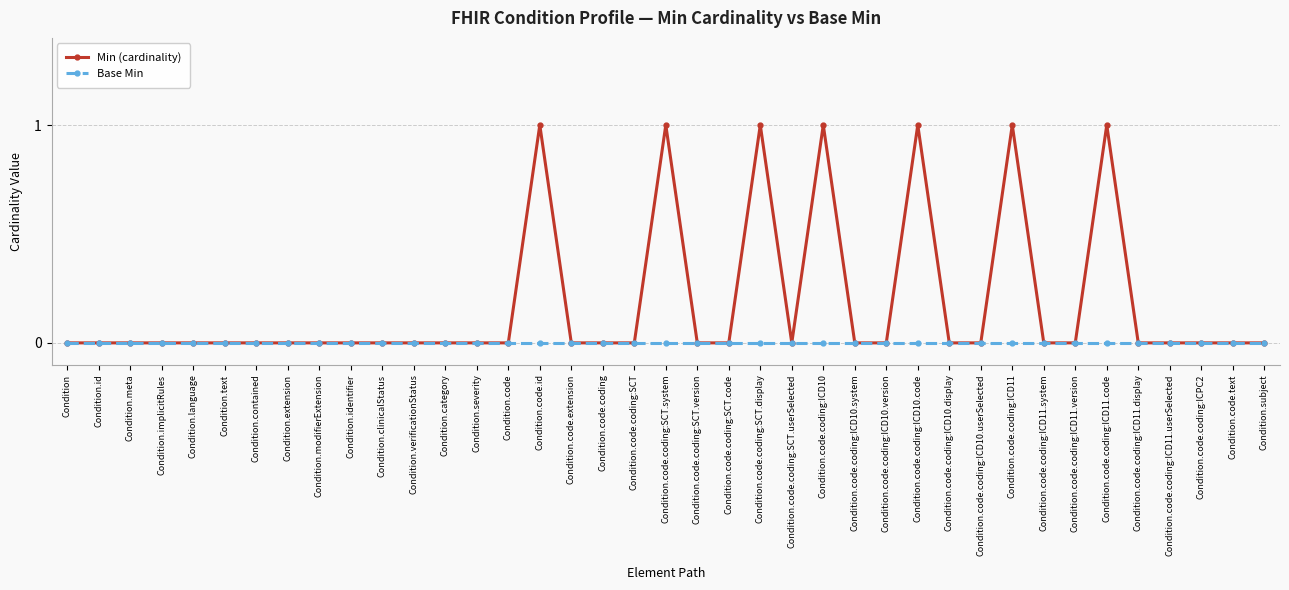

What position from the right is Condition.text?

34